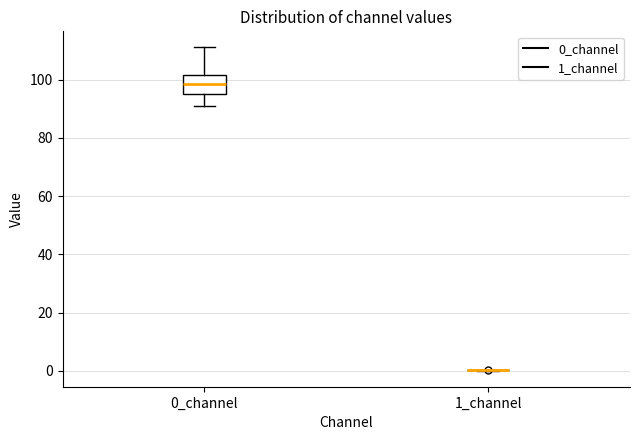

Reading left to right, read every box against the y-axis: the position of its median line, the range the box covers, and the ends of its whiskers. The values are not printed on the chart, so give them approximately, as read against the axis.

0_channel: median 98, box 96 to 102, whiskers 90 to 110
1_channel: box collapsed to a line at 0, whiskers 0 to 0